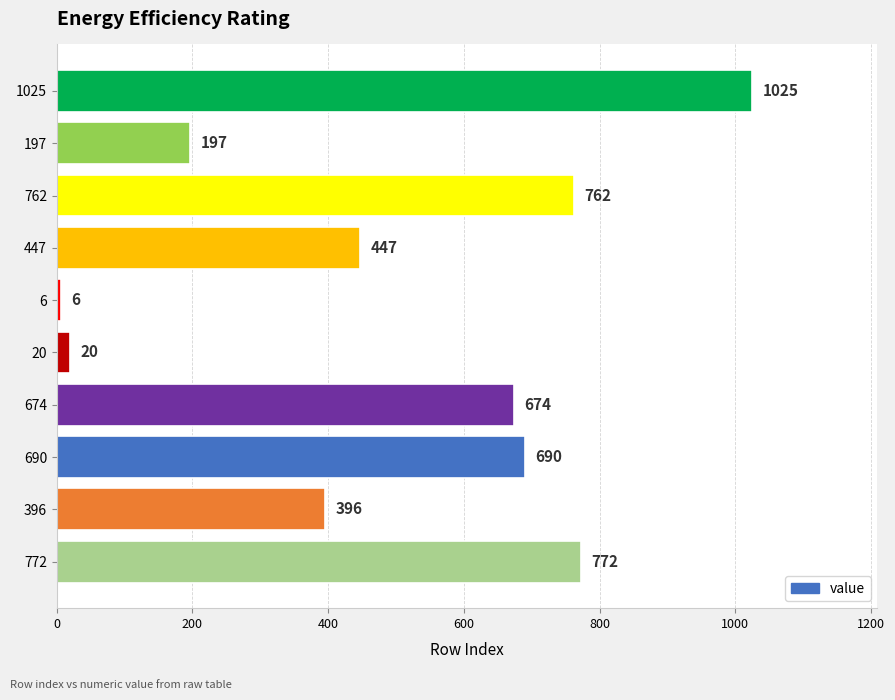

List the labels in order of value, largest first.

1025, 772, 762, 690, 674, 447, 396, 197, 20, 6